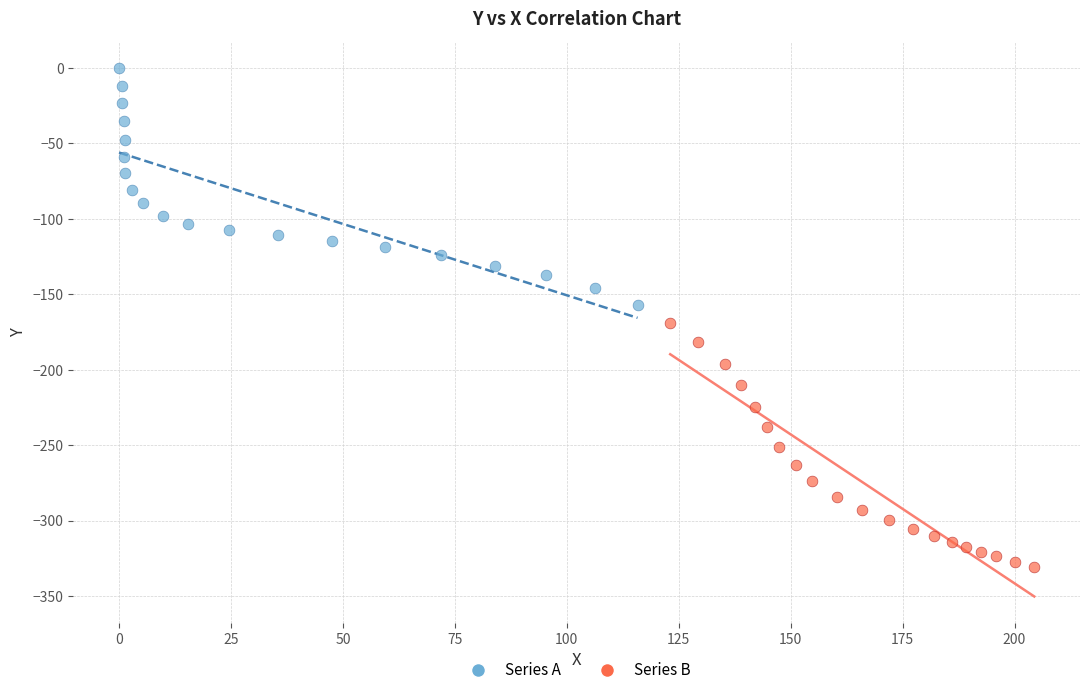

What are all the series names shown in the legend?

Series A, Series B